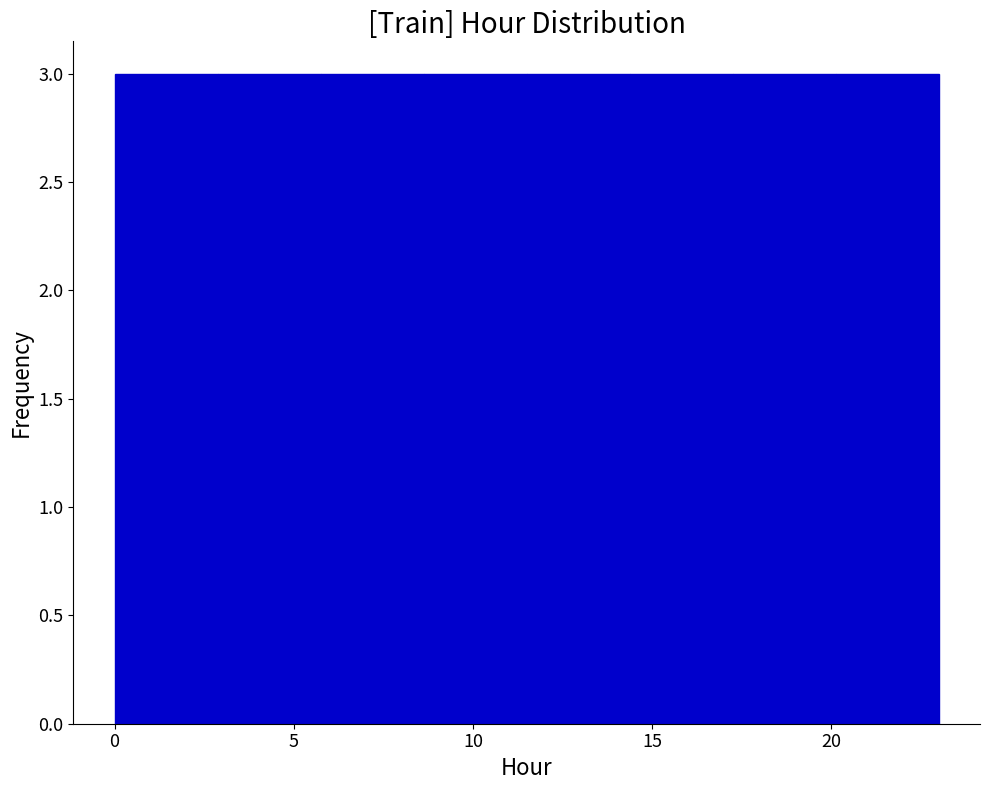

Reading left to right, list every bar in this chart as the range it spans on the x-axis followed by its height. Neither the bar edges nor the heights are printed on the chart, so give them approximately, as read against the axes.

0.0 to 3.0: 3
3.0 to 6.0: 3
6.0 to 8.5: 3
8.5 to 11.5: 3
11.5 to 14.5: 3
14.5 to 17.5: 3
17.5 to 20.0: 3
20.0 to 23.0: 3